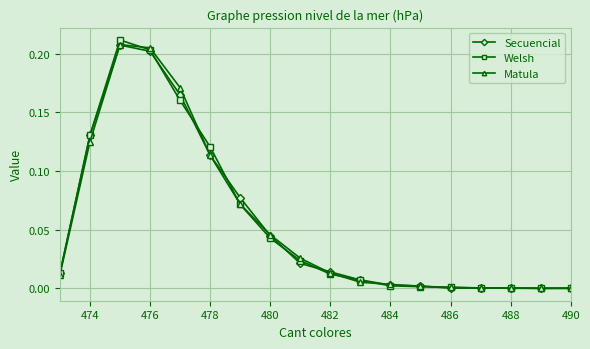

True or false: Matula has more than 0 interior local peaks.

True